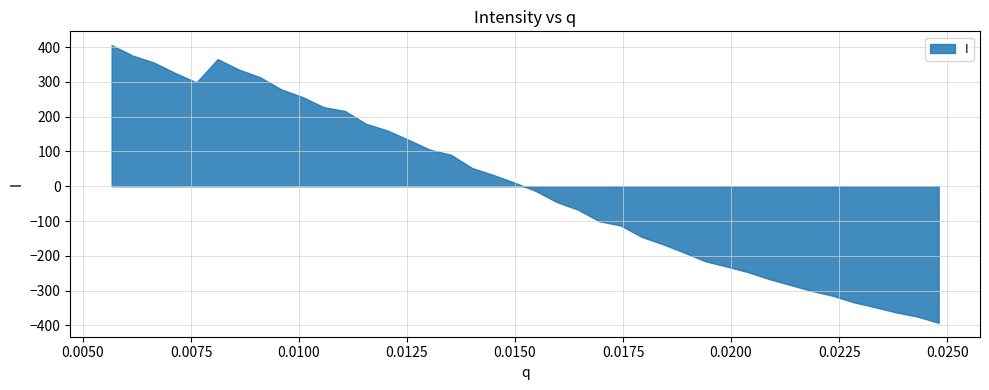

How many points are higher than both their immediate neighbors (excluding endpoints)?

1